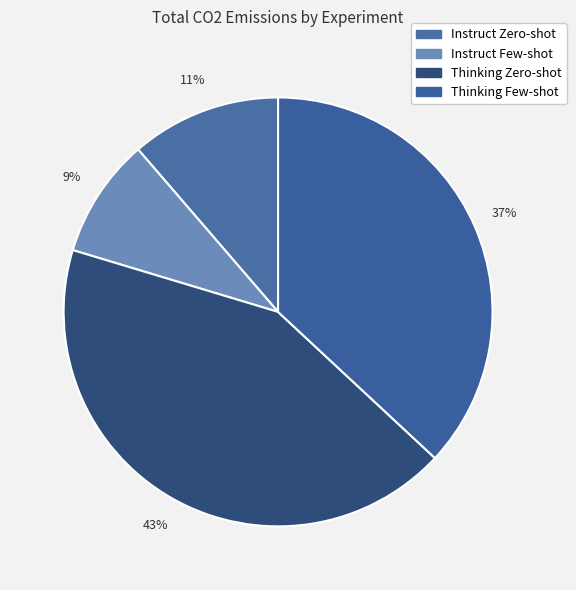

Rank the categories by value from lowest to highest.

Instruct Few-shot, Instruct Zero-shot, Thinking Few-shot, Thinking Zero-shot